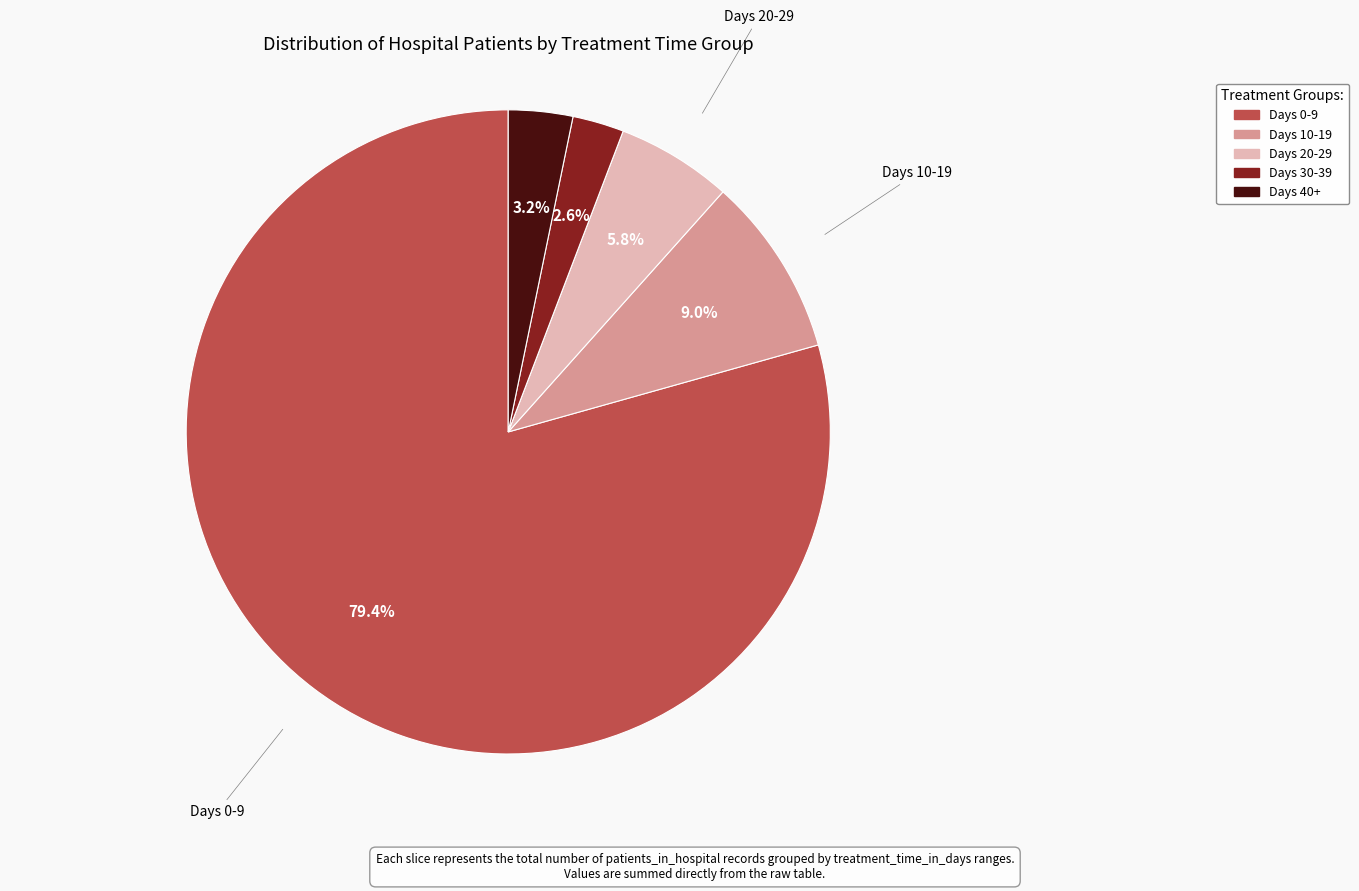

Does any single category account for the majority?

Yes